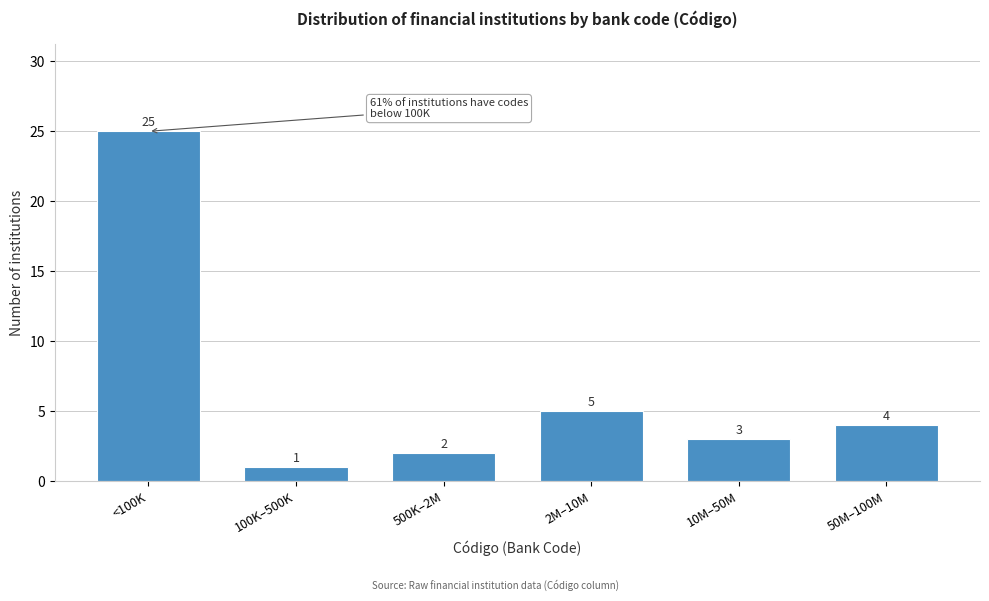

Reading left to right, what are all the values shown in this chart?

25	1	2	5	3	4